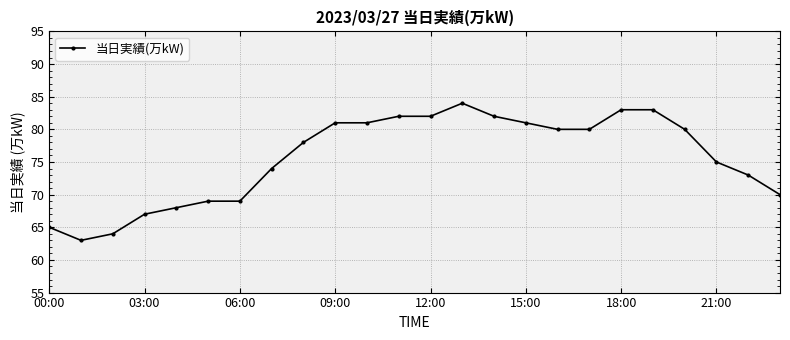

Reading left to right, what are all the values shown in this chart?

65	63	64	67	68	69	69	74	78	81	81	82	82	84	82	81	80	80	83	83	80	75	73	70